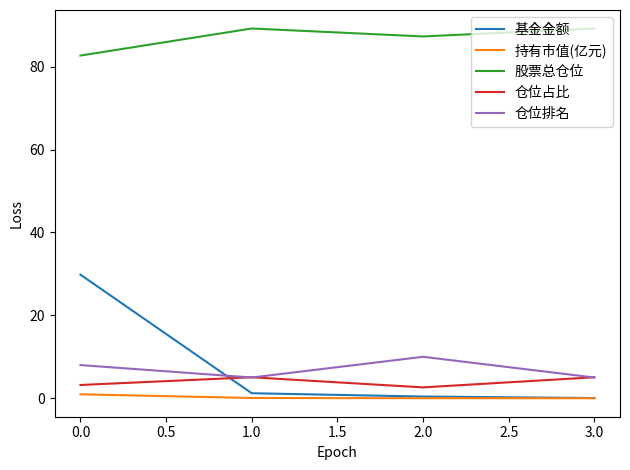

The 仓位排名 series shows 5.0 at 1.0. True or false?

True